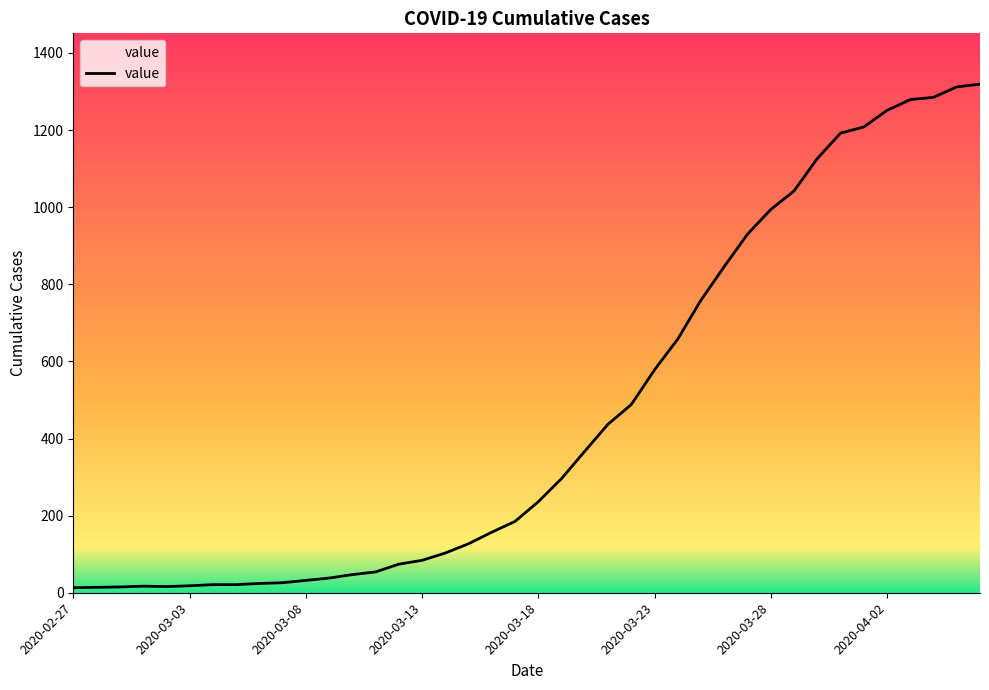

What is the maximum value shown in the chart?

1319